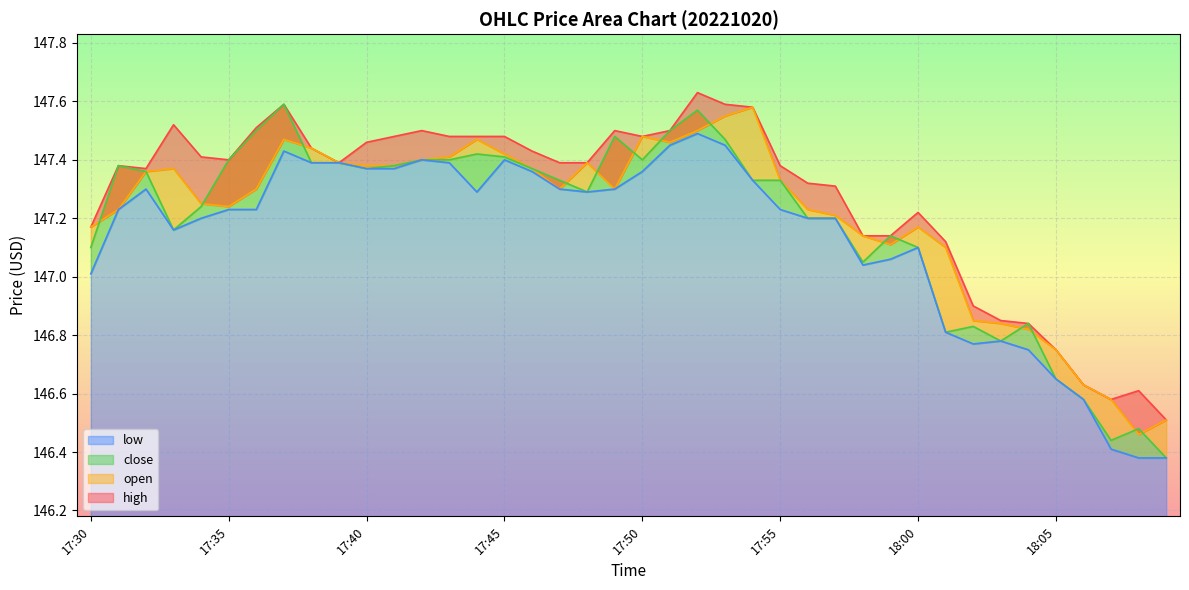

Which has a higher value, 17:39 or 17:52?

17:52